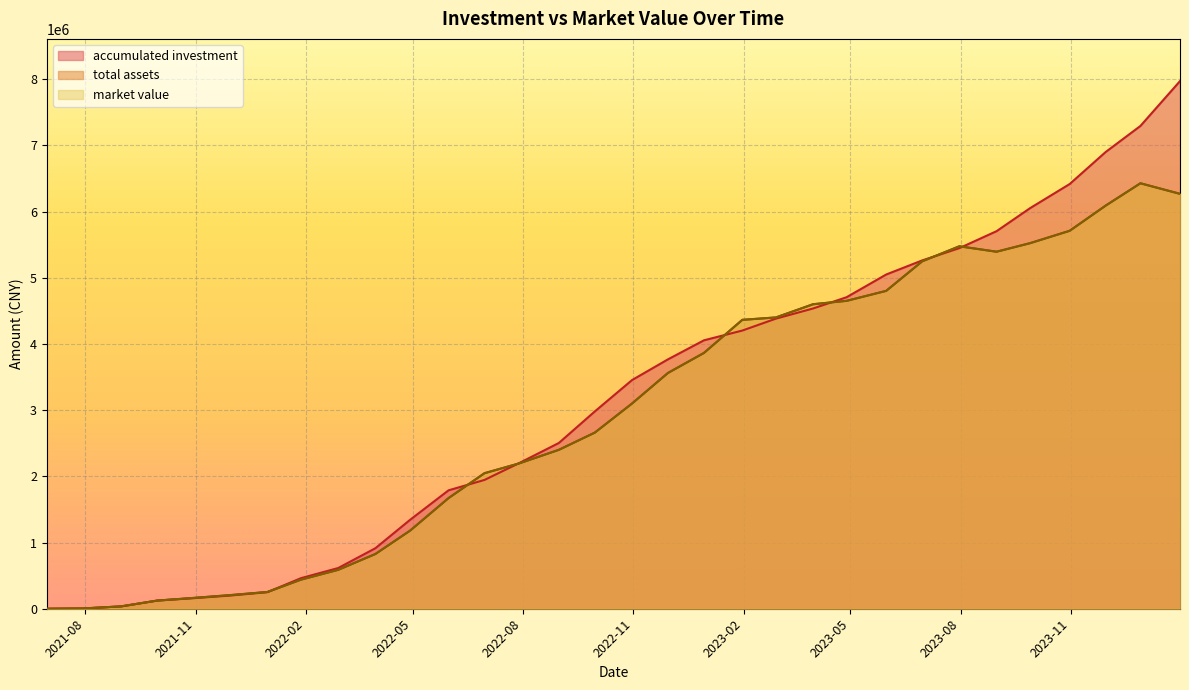

What is the difference between the accumulated investment values at 2023-03-31 and 2022-12-30?

480811.0